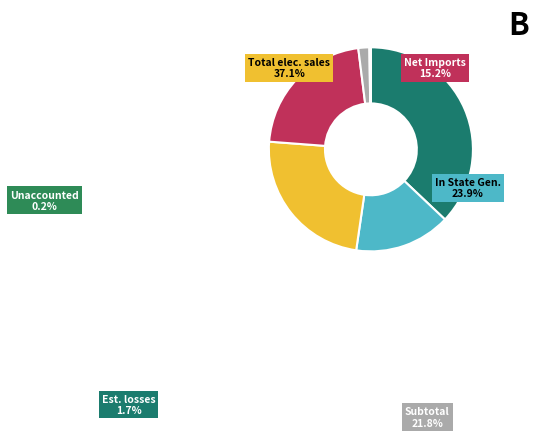

Is there any slice that represents more than half of the pie?

No